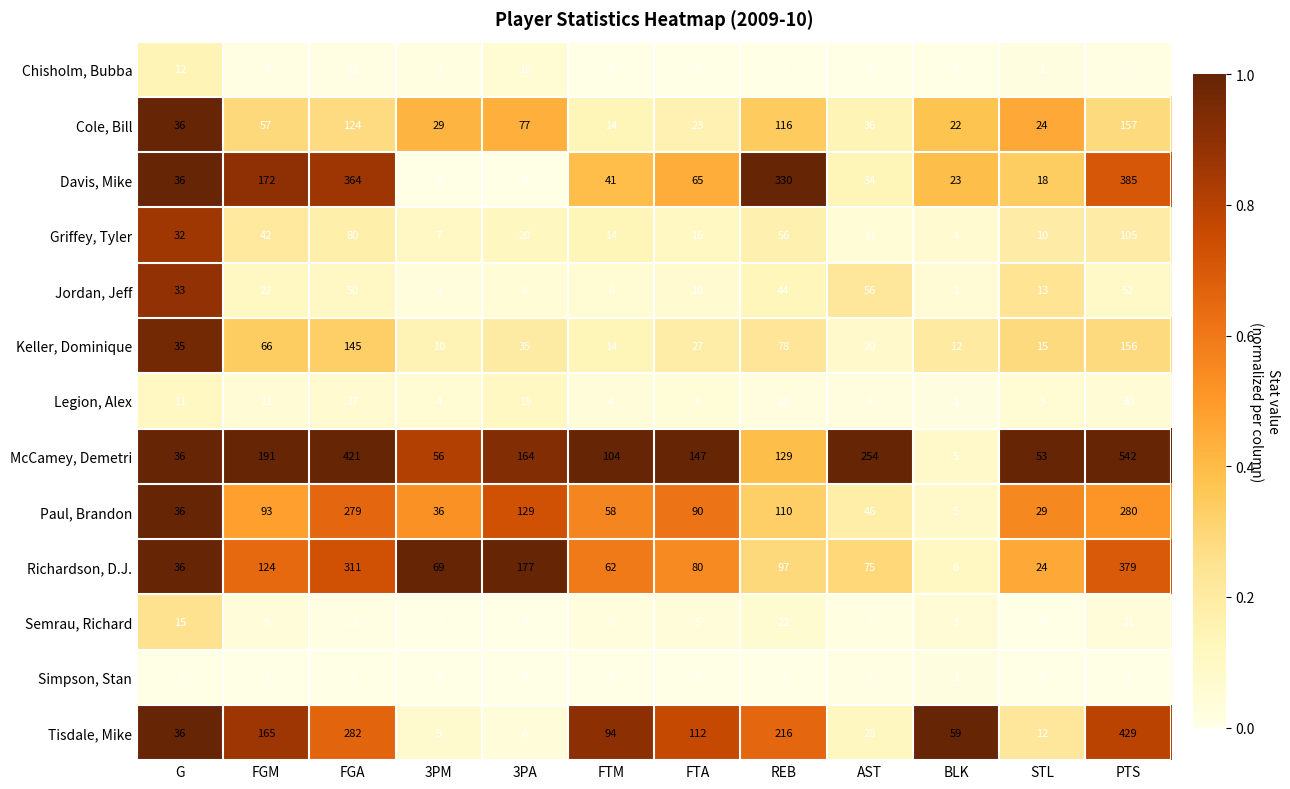

What is the sum of the Tisdale, Mike values at 3PA and 3PM?

11